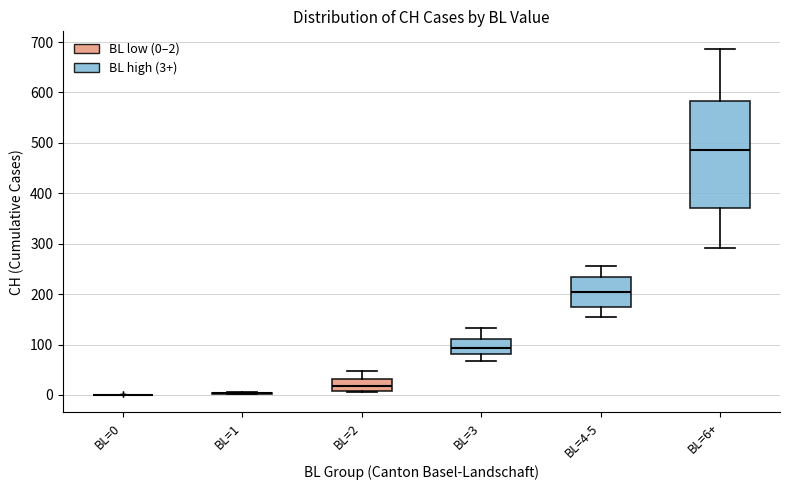

Where does the lower whisker of the box for BL=6+ end on the y-axis? The values are not printed on the chart, so give them approximately, as read against the axis.

290